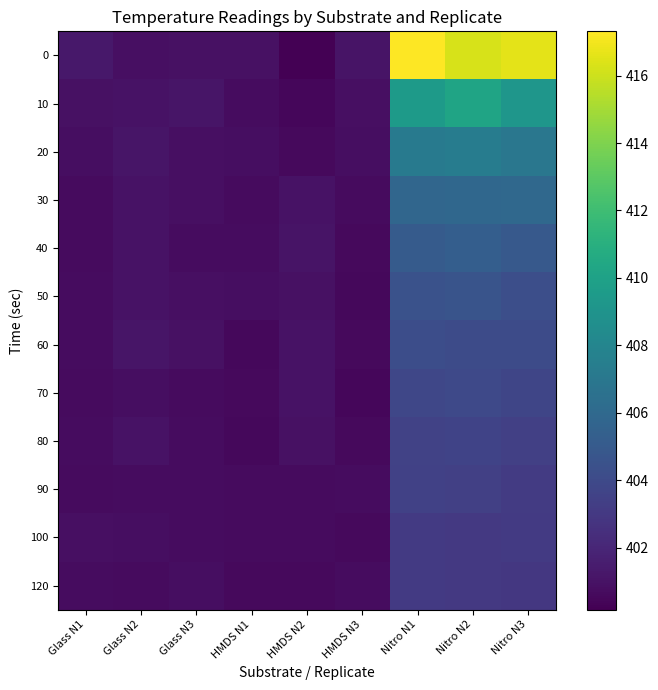

Reading left to right, list all the values displayed in this chart.

0: Glass N1=401.3	Glass N2=400.8	Glass N3=401.0	HMDS N1=400.9	HMDS N2=400.2	HMDS N3=401.1	Nitro N1=417.3	Nitro N2=416.3	Nitro N3=416.6
10: Glass N1=400.9	Glass N2=401.0	Glass N3=401.1	HMDS N1=400.7	HMDS N2=400.4	HMDS N3=400.9	Nitro N1=409.5	Nitro N2=410.2	Nitro N3=409.1
20: Glass N1=400.8	Glass N2=401.1	Glass N3=400.9	HMDS N1=400.8	HMDS N2=400.6	HMDS N3=400.8	Nitro N1=407.2	Nitro N2=407.4	Nitro N3=406.9
30: Glass N1=400.6	Glass N2=401.0	Glass N3=400.9	HMDS N1=400.6	HMDS N2=401.0	HMDS N3=400.7	Nitro N1=405.8	Nitro N2=405.9	Nitro N3=405.9
40: Glass N1=400.7	Glass N2=401.0	Glass N3=400.7	HMDS N1=400.7	HMDS N2=401.0	HMDS N3=400.6	Nitro N1=405.1	Nitro N2=405.3	Nitro N3=404.9
50: Glass N1=400.7	Glass N2=401.0	Glass N3=400.8	HMDS N1=400.8	HMDS N2=400.9	HMDS N3=400.5	Nitro N1=404.5	Nitro N2=404.6	Nitro N3=404.3
60: Glass N1=400.7	Glass N2=401.1	Glass N3=400.9	HMDS N1=400.5	HMDS N2=401.0	HMDS N3=400.6	Nitro N1=404.2	Nitro N2=404.1	Nitro N3=404.1
70: Glass N1=400.7	Glass N2=400.8	Glass N3=400.7	HMDS N1=400.6	HMDS N2=401.0	HMDS N3=400.5	Nitro N1=403.8	Nitro N2=403.9	Nitro N3=403.7
80: Glass N1=400.7	Glass N2=401.0	Glass N3=400.8	HMDS N1=400.5	HMDS N2=400.9	HMDS N3=400.6	Nitro N1=403.5	Nitro N2=403.6	Nitro N3=403.4
90: Glass N1=400.7	Glass N2=400.8	Glass N3=400.7	HMDS N1=400.7	HMDS N2=400.7	HMDS N3=400.7	Nitro N1=403.4	Nitro N2=403.4	Nitro N3=403.2
100: Glass N1=400.9	Glass N2=400.8	Glass N3=400.8	HMDS N1=400.7	HMDS N2=400.7	HMDS N3=400.6	Nitro N1=403.1	Nitro N2=403.0	Nitro N3=403.1
120: Glass N1=400.7	Glass N2=400.6	Glass N3=400.8	HMDS N1=400.6	HMDS N2=400.6	HMDS N3=400.7	Nitro N1=403.1	Nitro N2=403.0	Nitro N3=403.0